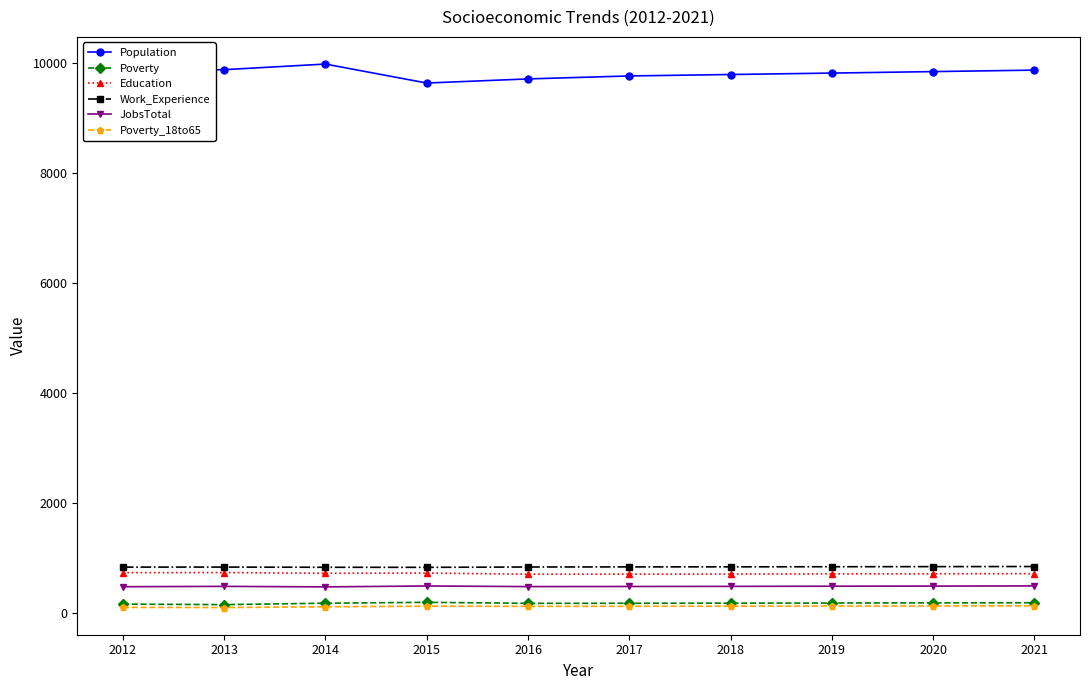

At how many categories does at least one series exceed 1483?

10